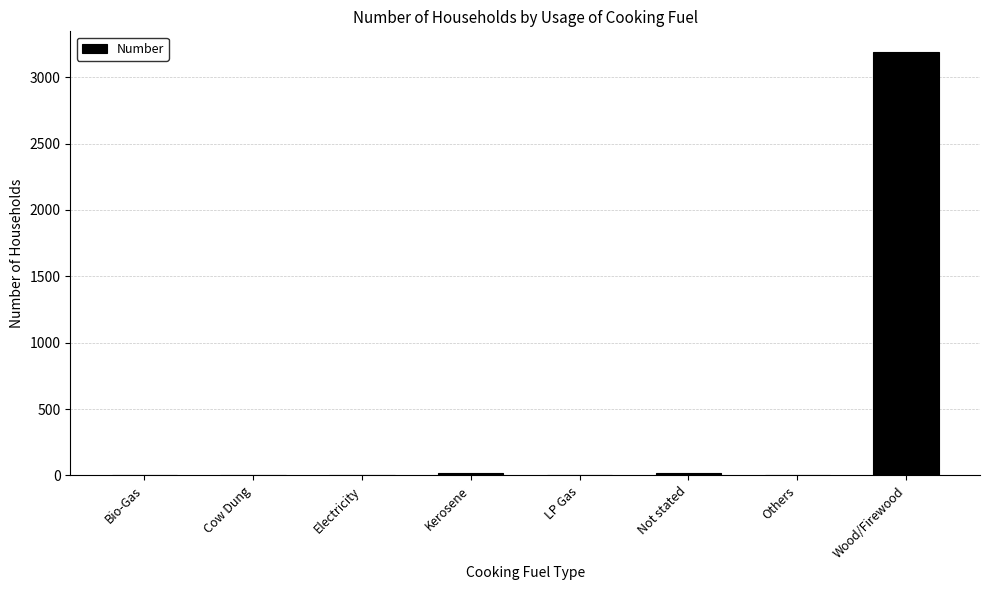

What is the maximum value shown in the chart?

3186